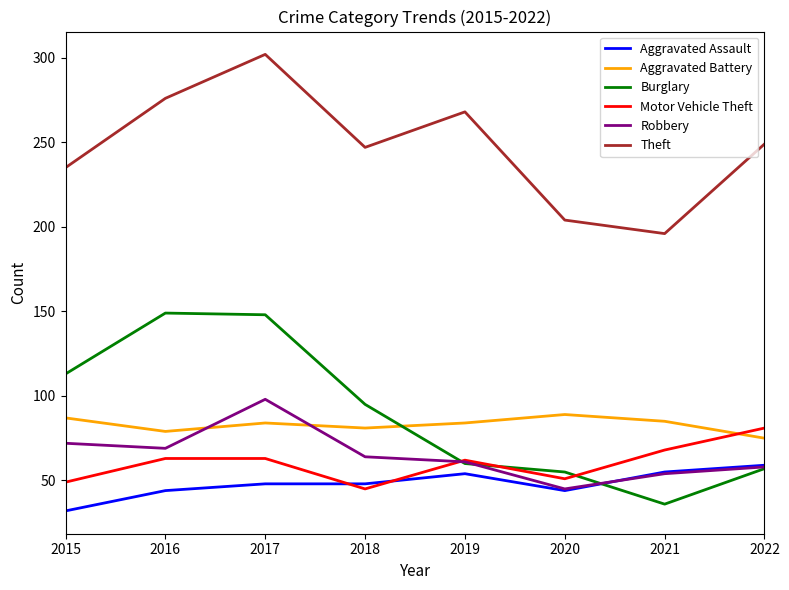

What value does the Theft series have at 2019, to the nearest 10?

270